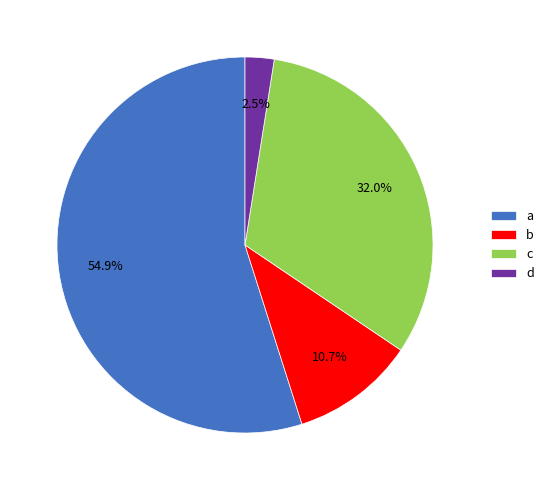

Between c and a, which is larger?

a